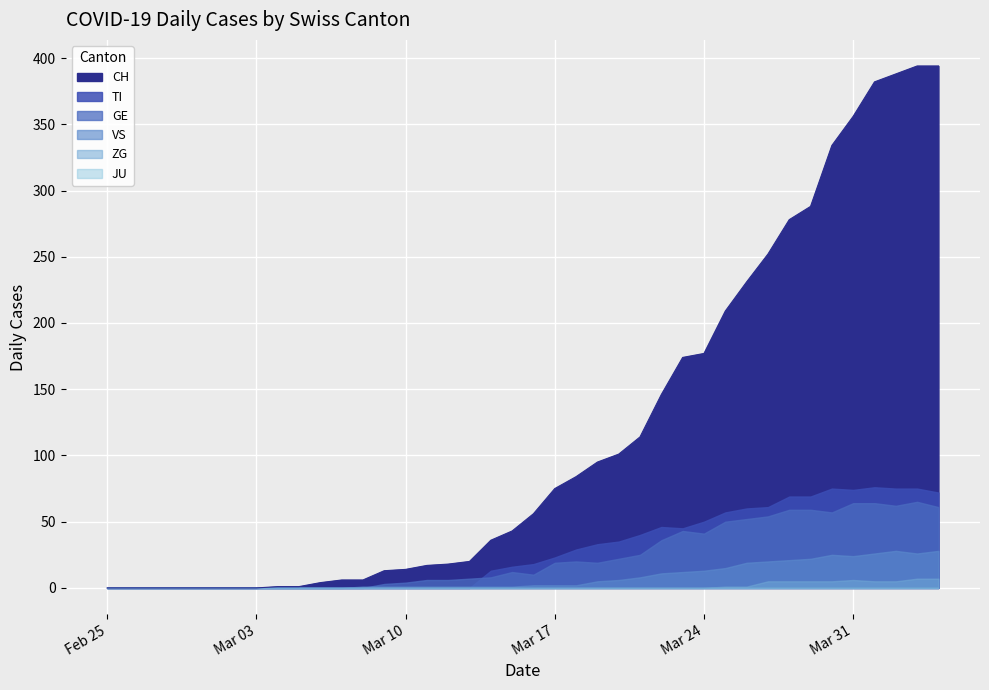

Rank the series by their maximum value, from highest to lowest.

CH, TI, GE, VS, ZG, JU